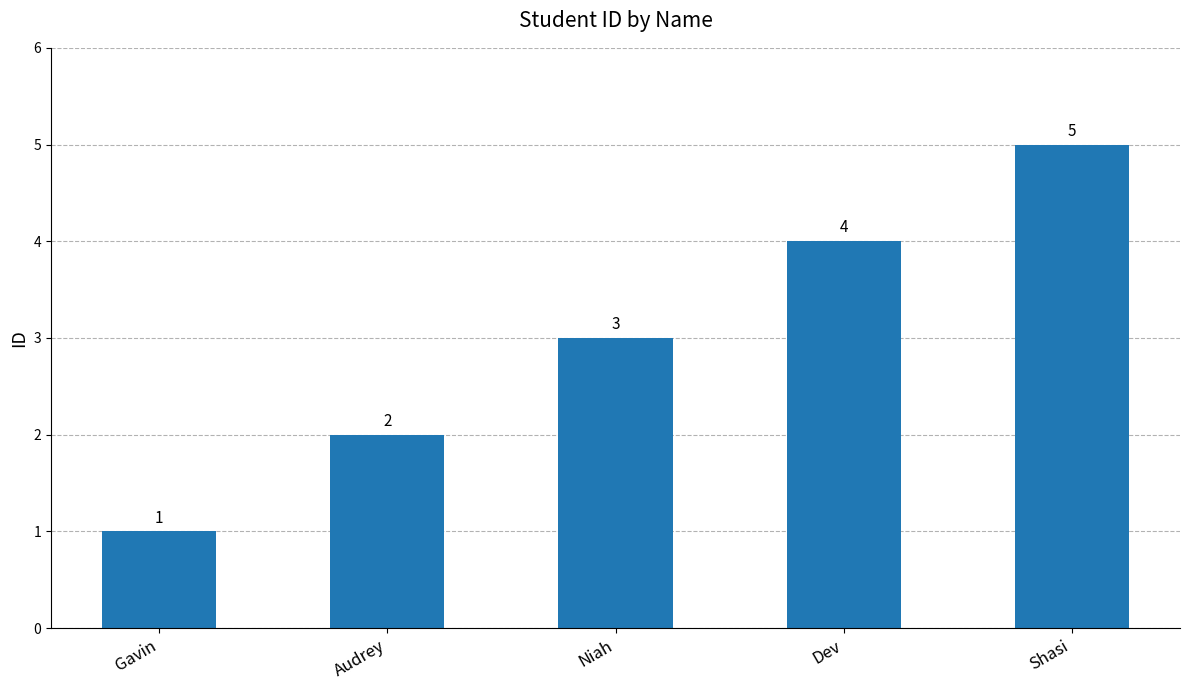

What is the difference between the second highest and minimum values?

3